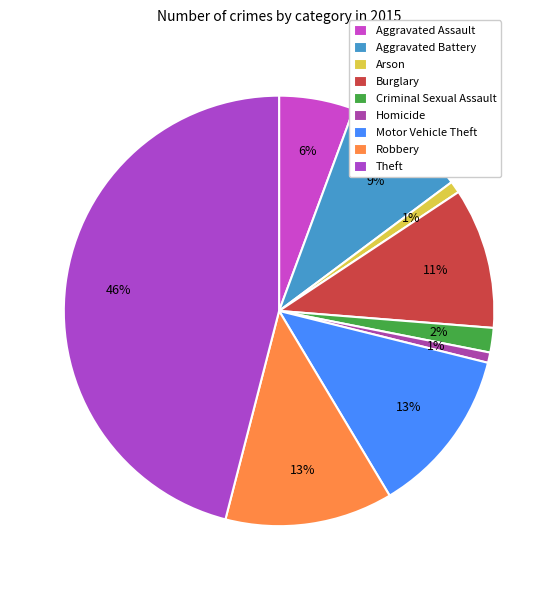

Count the number of slices in the pie.

9